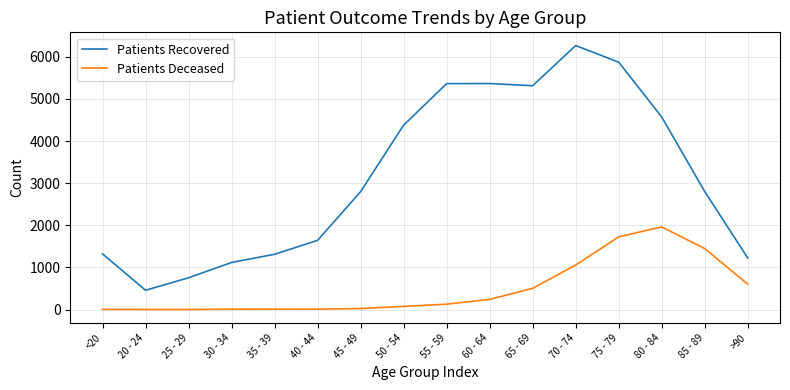

Is this an area chart (filled region under the line)?

No